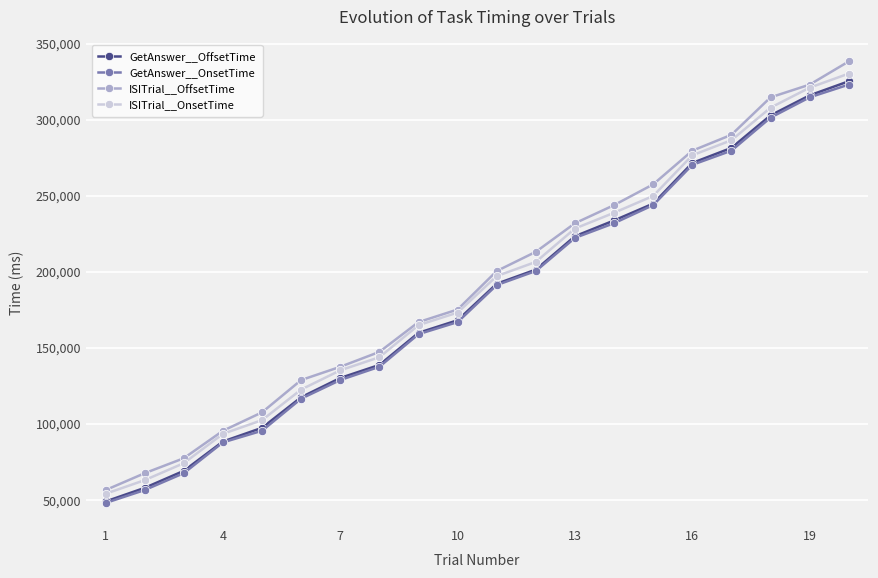

What is the value of the ISITrial__OnsetTime point at the 8th from the left?

143758